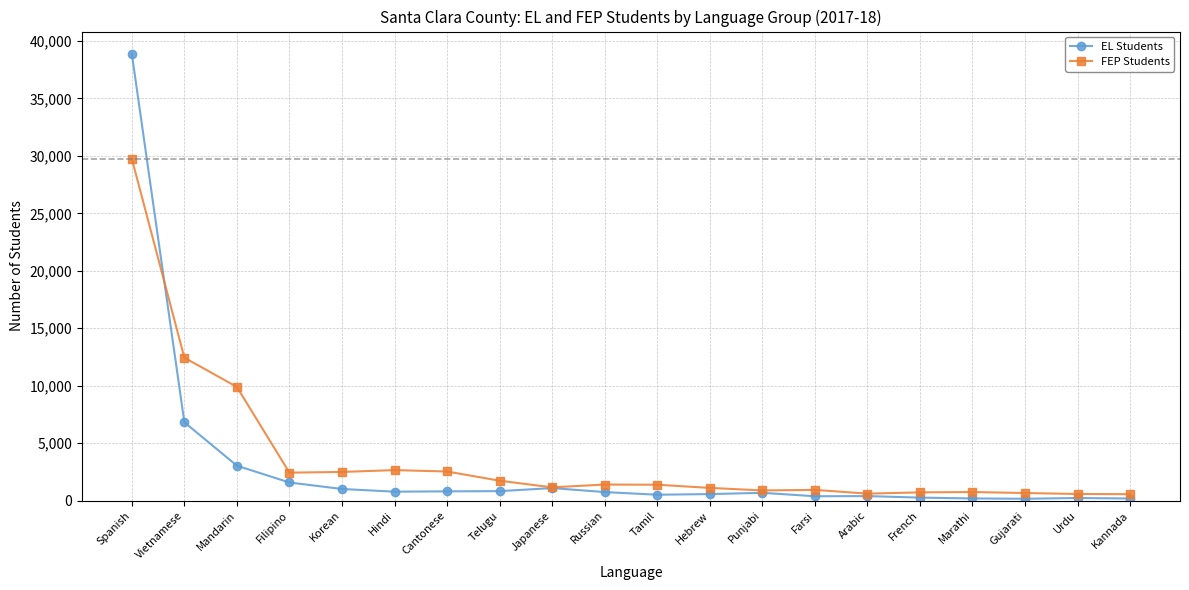

True or false: EL Students has more than 1 interior local peaks.

True